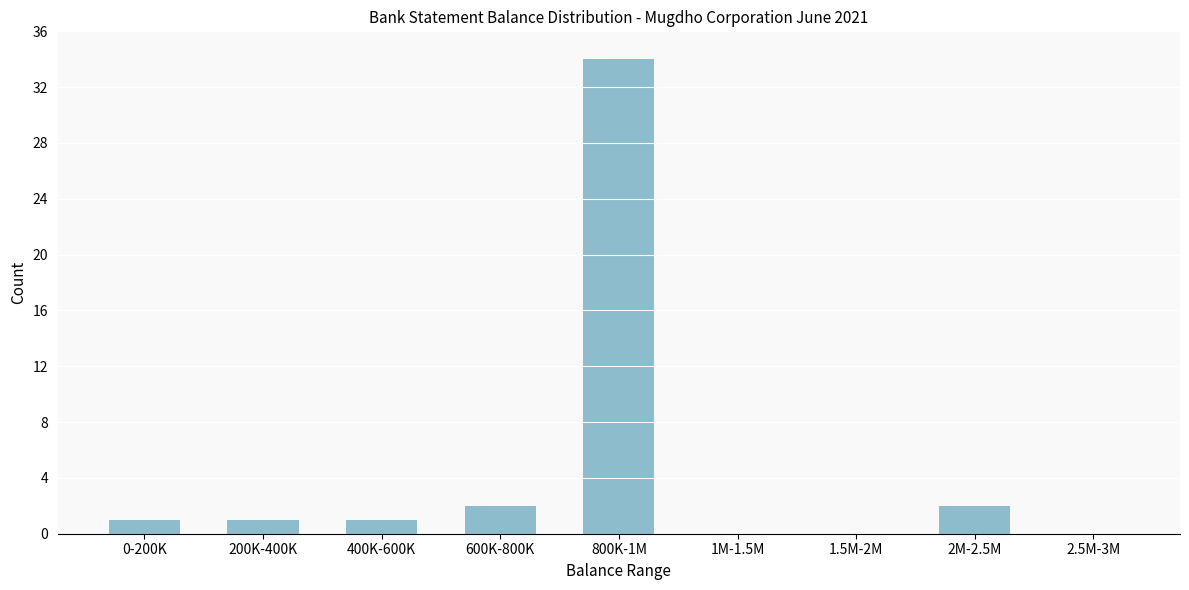

Reading left to right, list all the values displayed in this chart.

0-200K=1	200K-400K=1	400K-600K=1	600K-800K=2	800K-1M=34	1M-1.5M=0	1.5M-2M=0	2M-2.5M=2	2.5M-3M=0